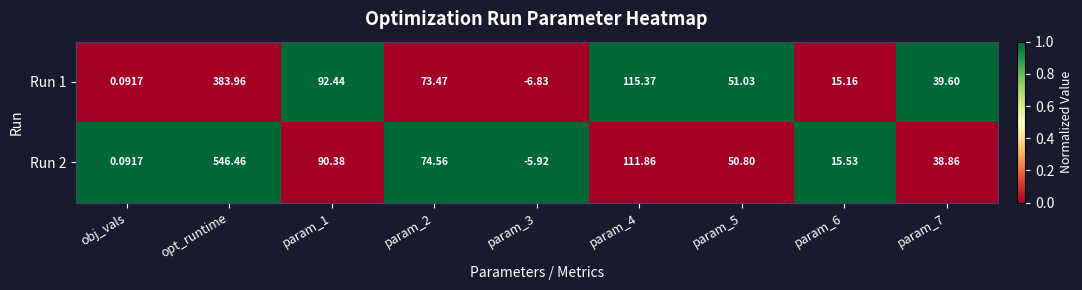

At which category is the sum across all series the highest?

opt_runtime